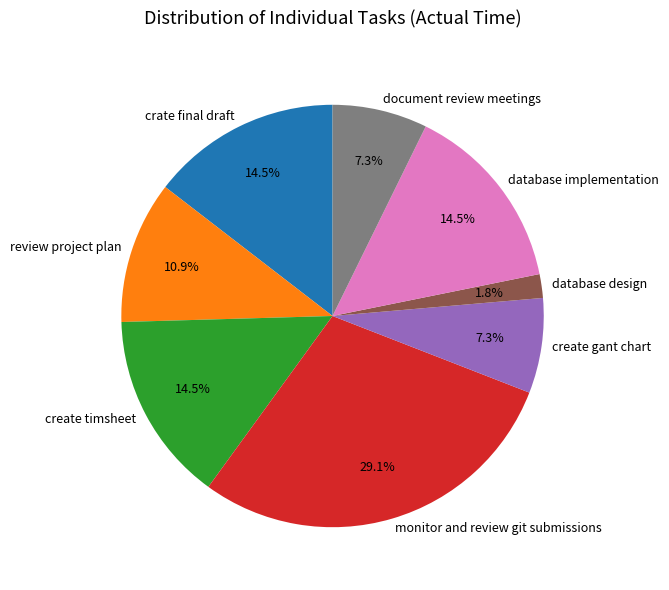

Which slice is the largest?

monitor and review git submissions